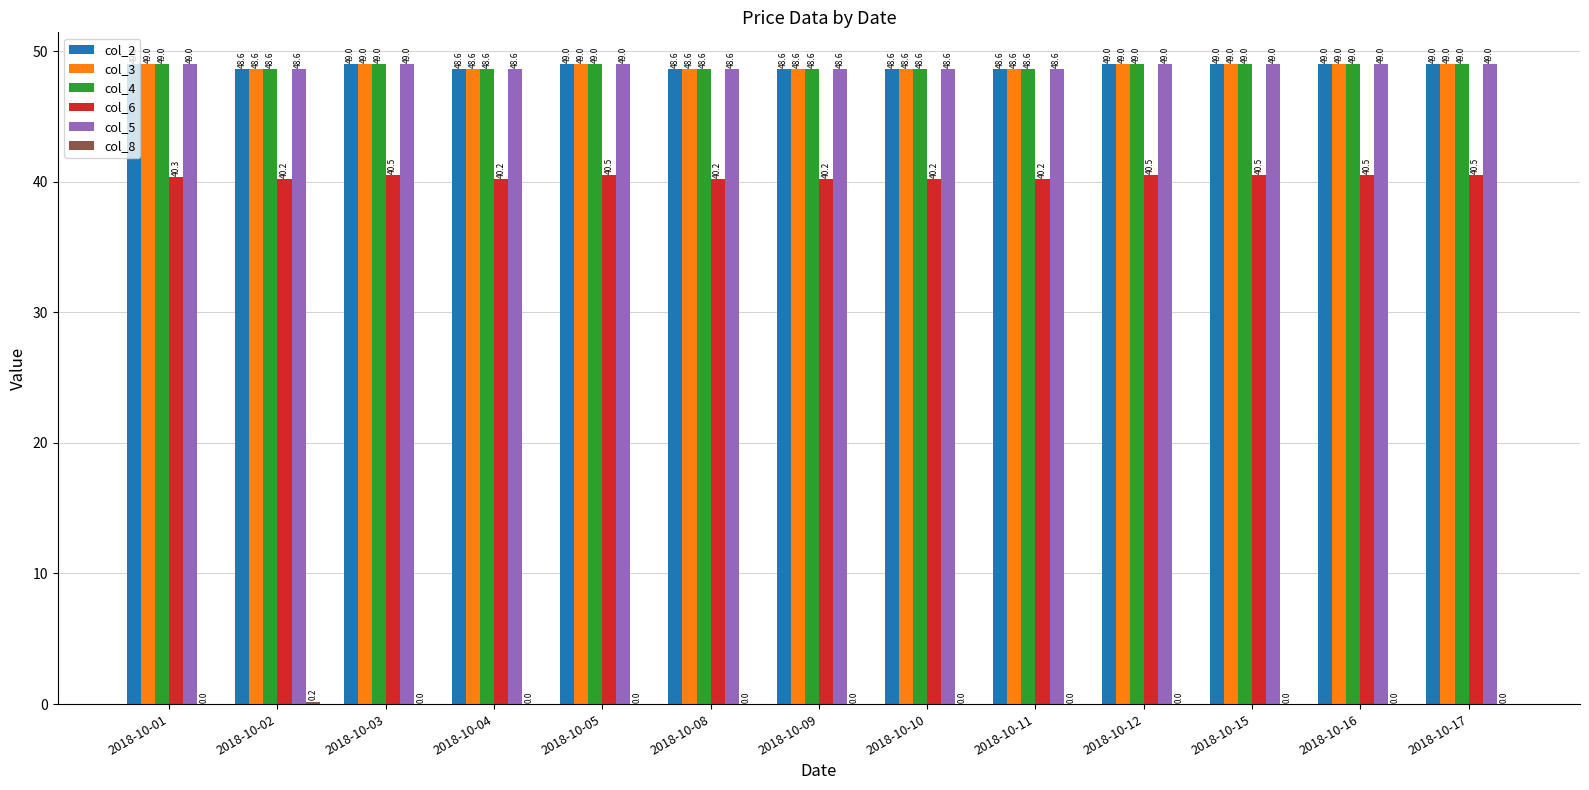

What is the sum of all col_2 values?

634.6